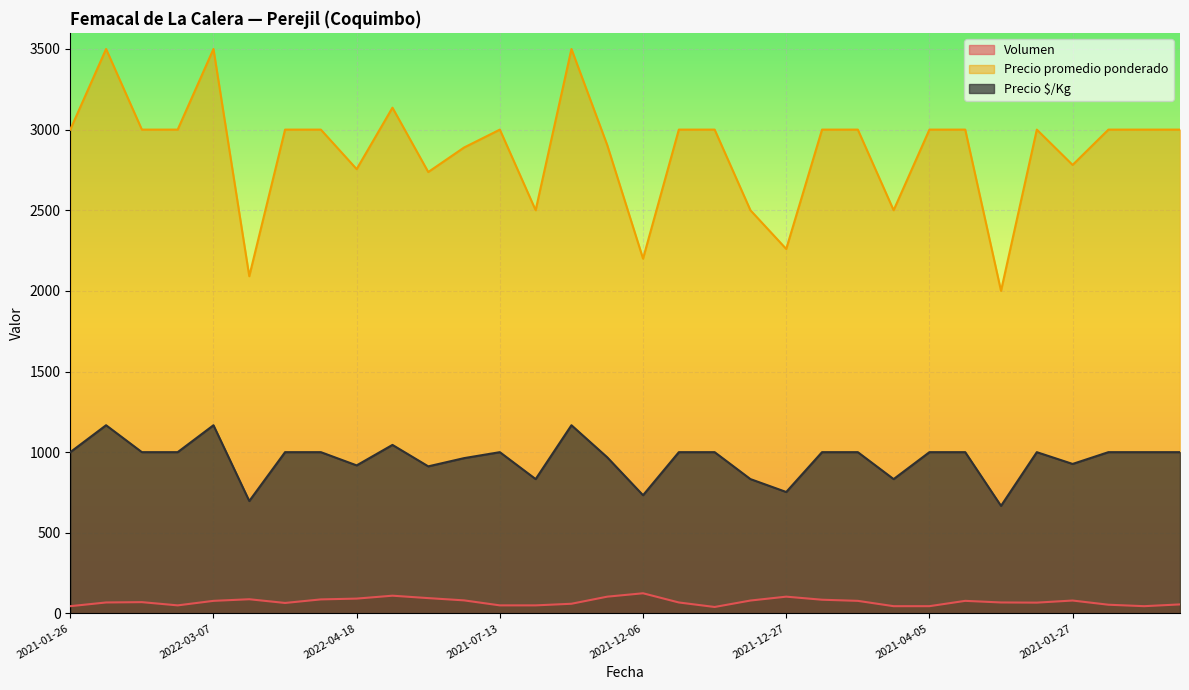

What is the label of the 19th point from the right?

2021-01-25